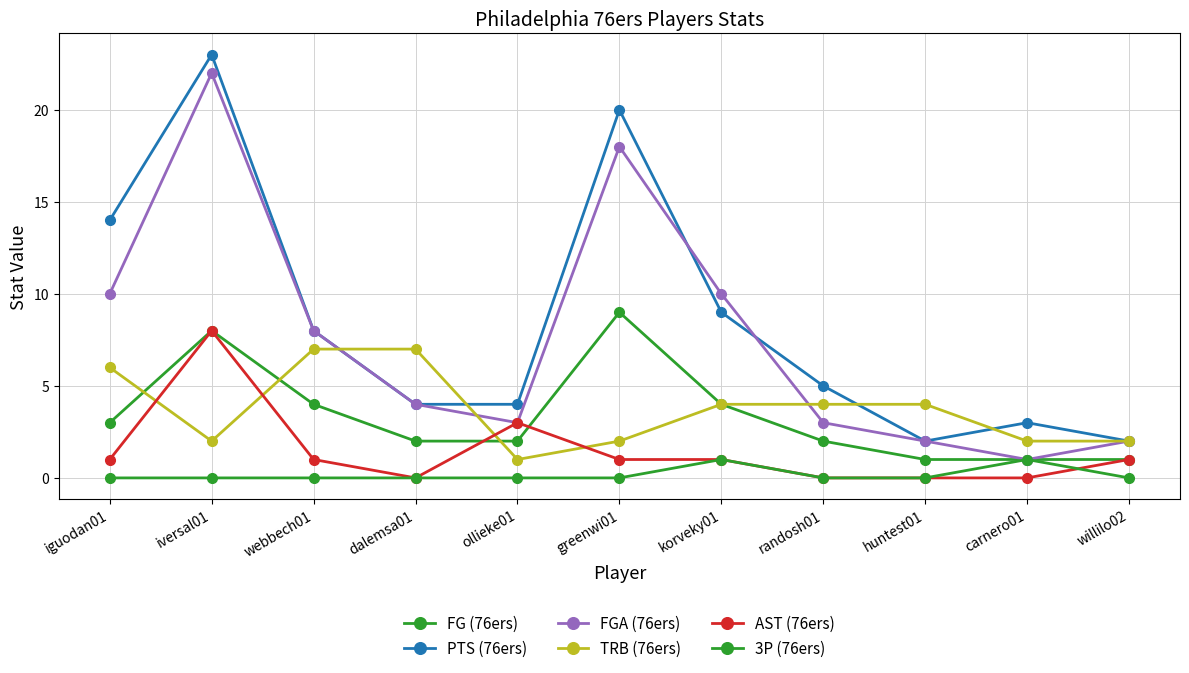

True or false: 3P (76ers) and FG (76ers) intersect in this chart.

False